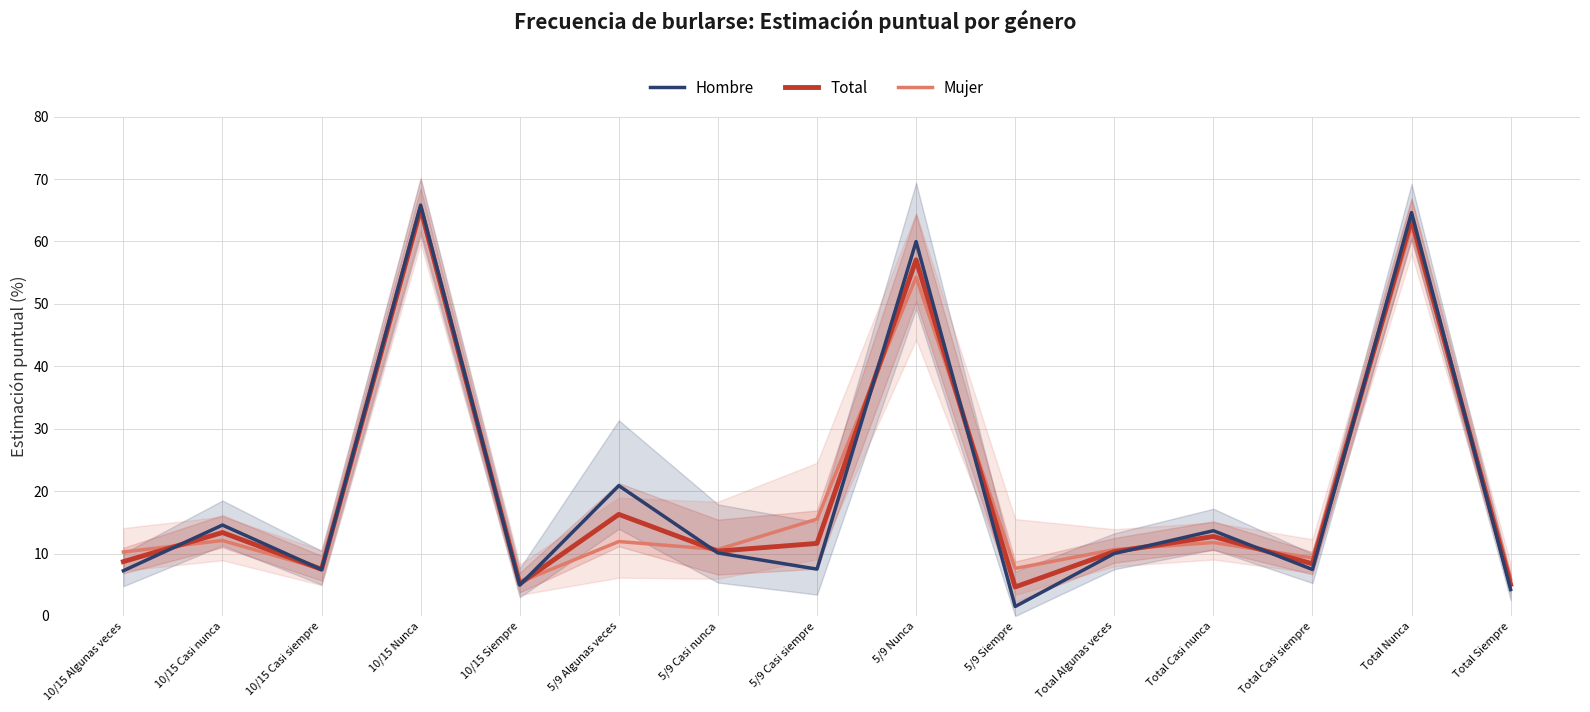

Which series has the largest total across all categories?

Total